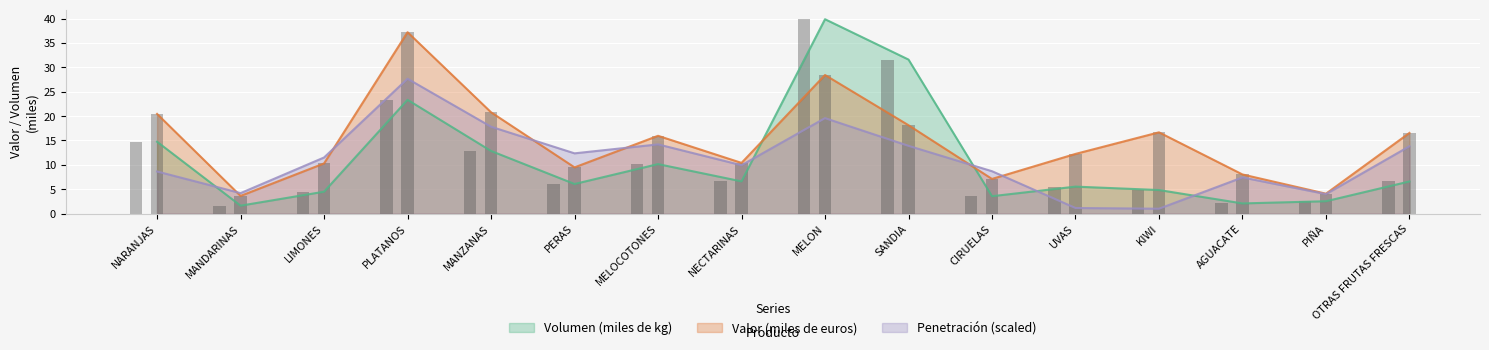

List the series in order of their peak value, highest first.

Volumen (miles de kg), Valor (miles de euros), Penetracion